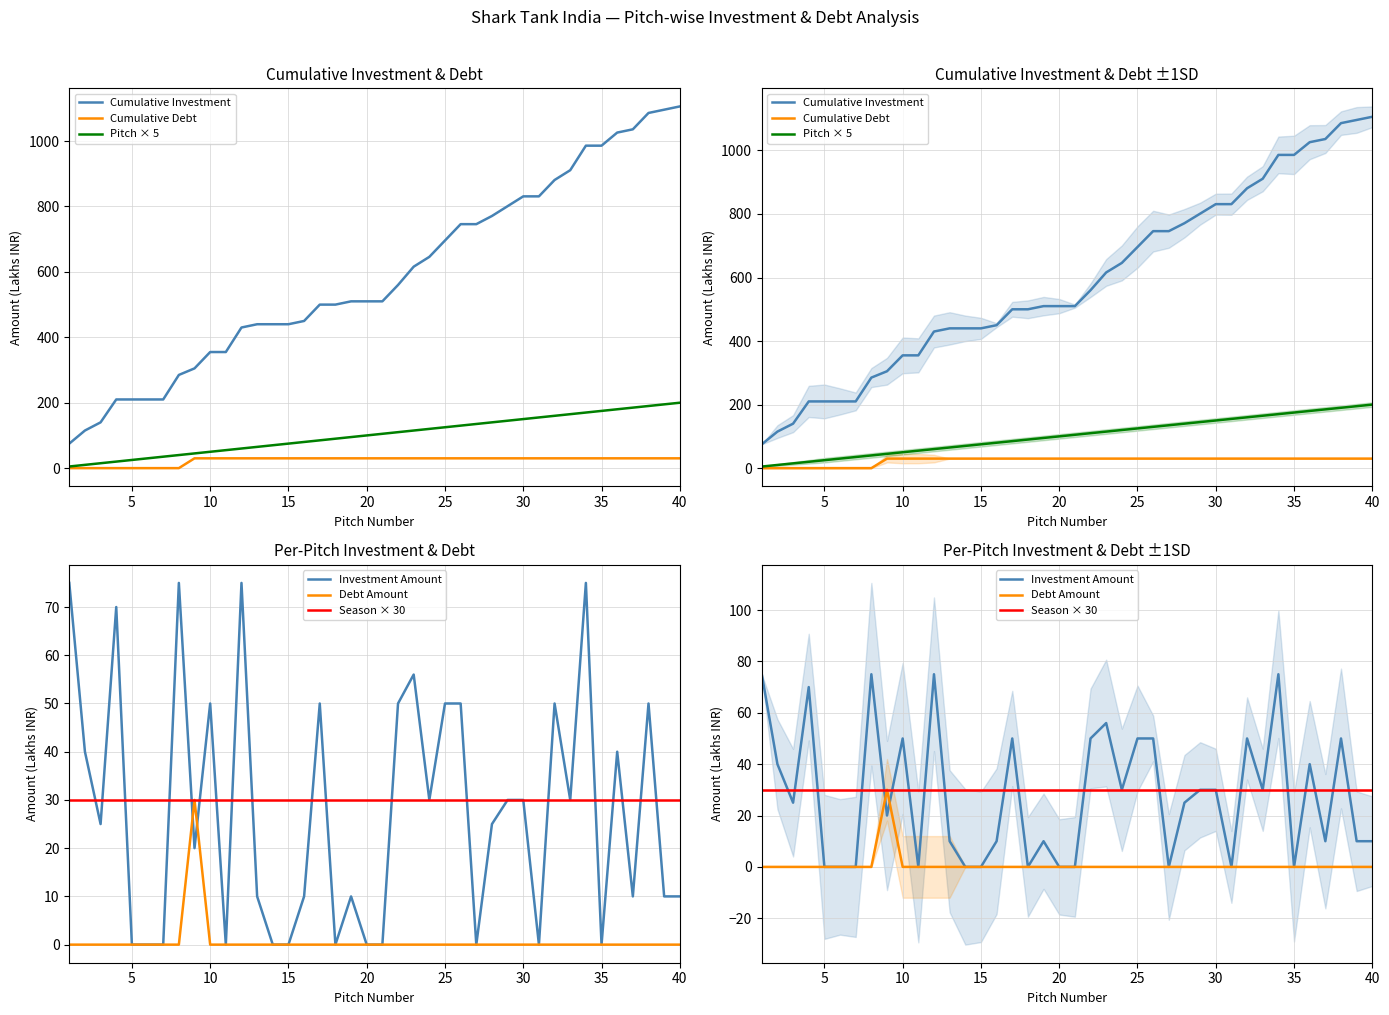

Between 30 and 40, which is larger?

40